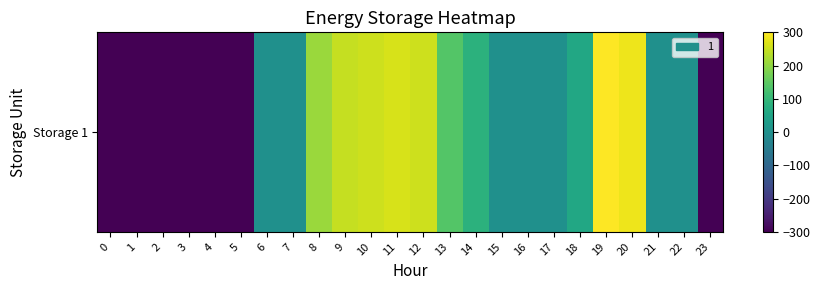

Which has a higher value, 12 or 13?

12